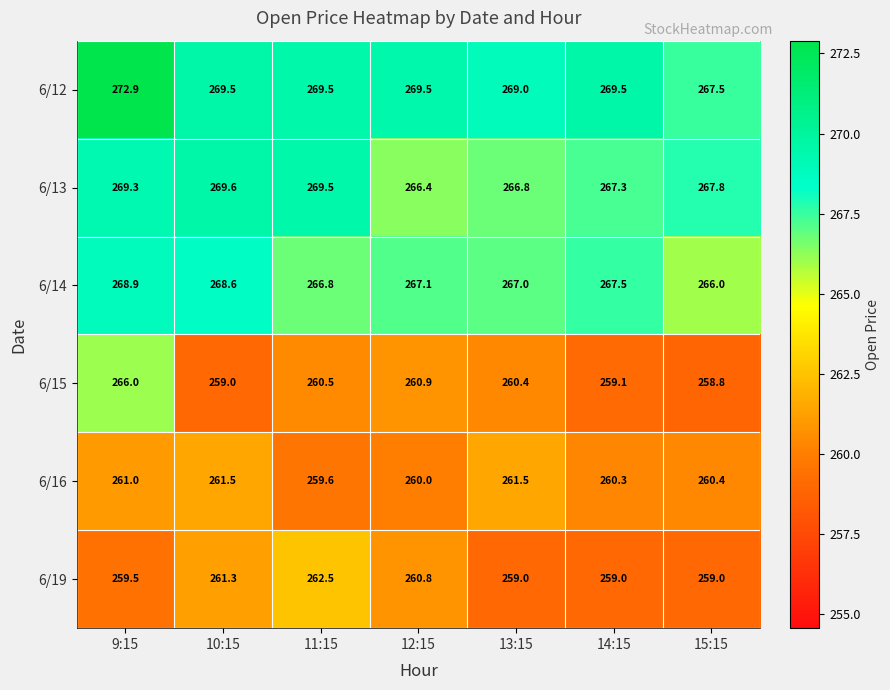

What is the maximum value for 6/15?

266.0